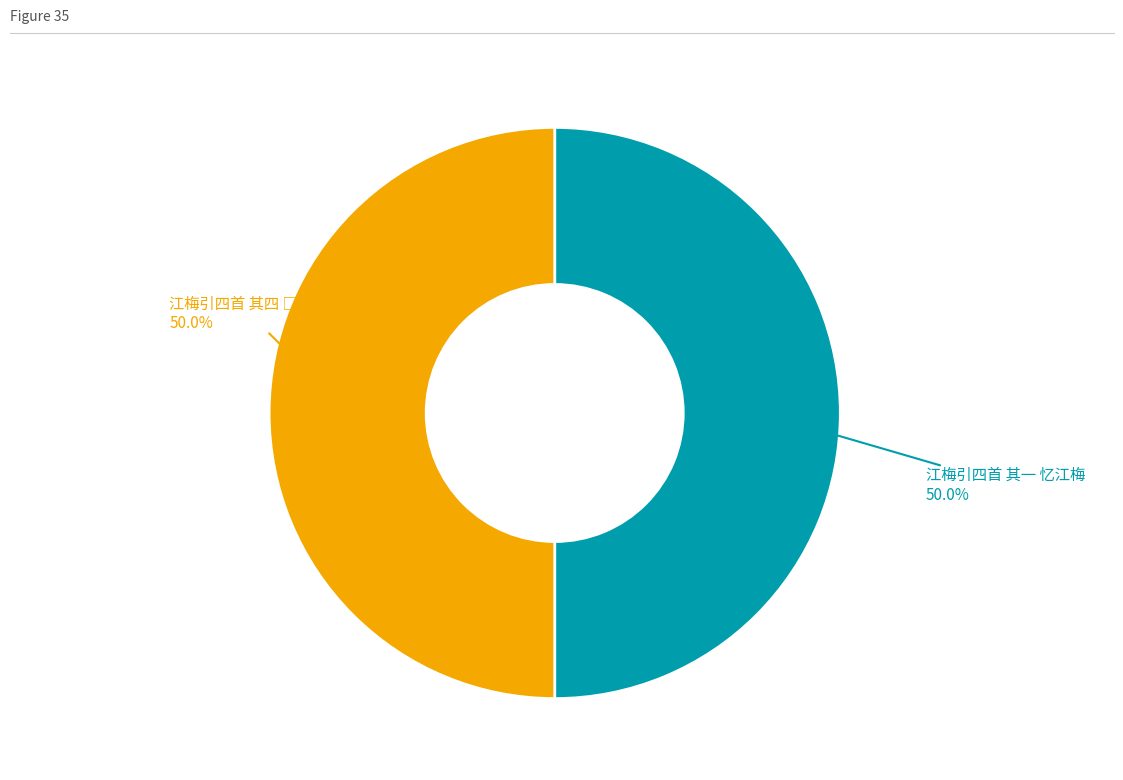

How many slices are in this pie chart?

2